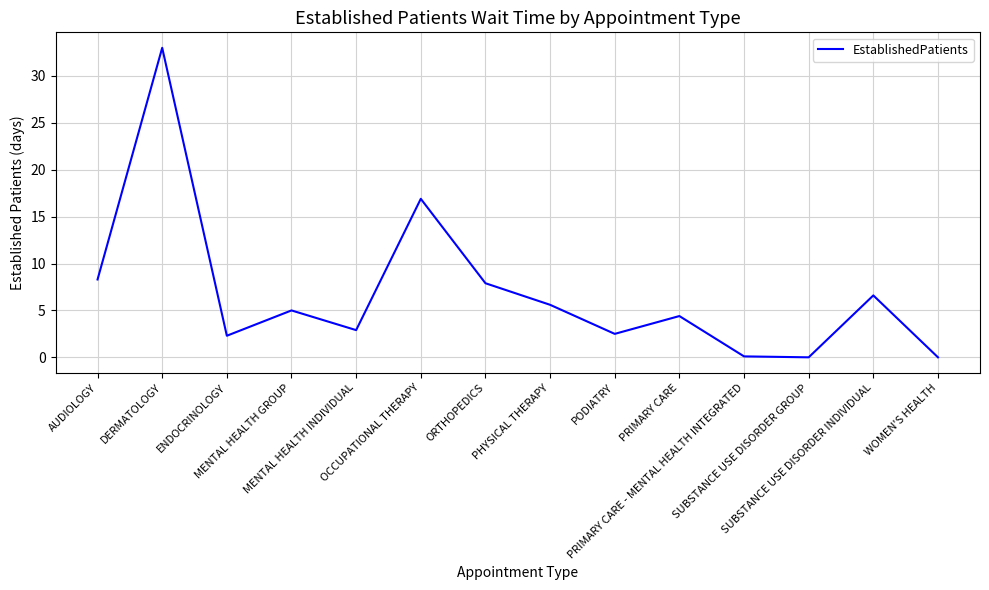

How many series are shown in this chart?

1